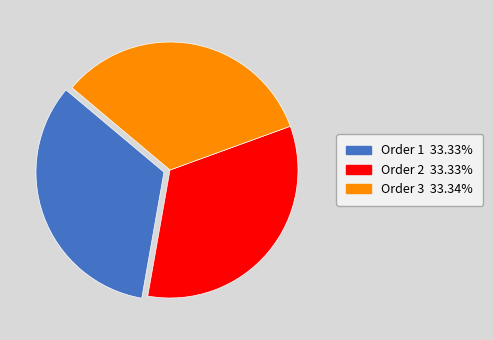

Is there a majority slice in this chart?

No